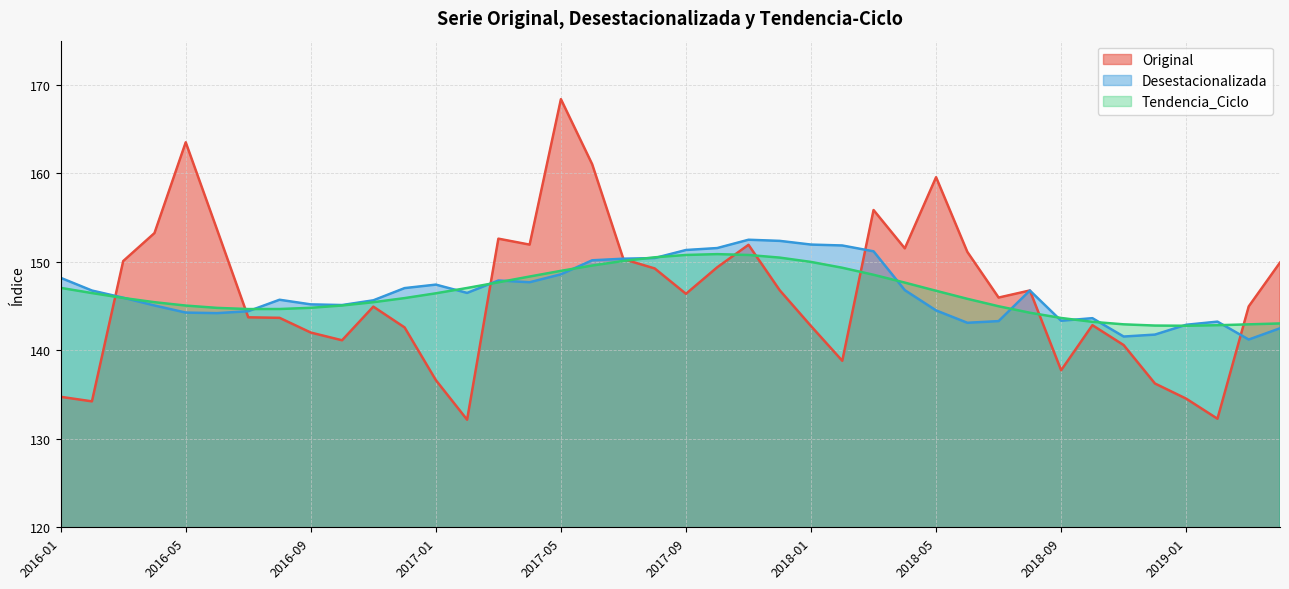

What is the sum of all Desestacionalizada values?

5864.0